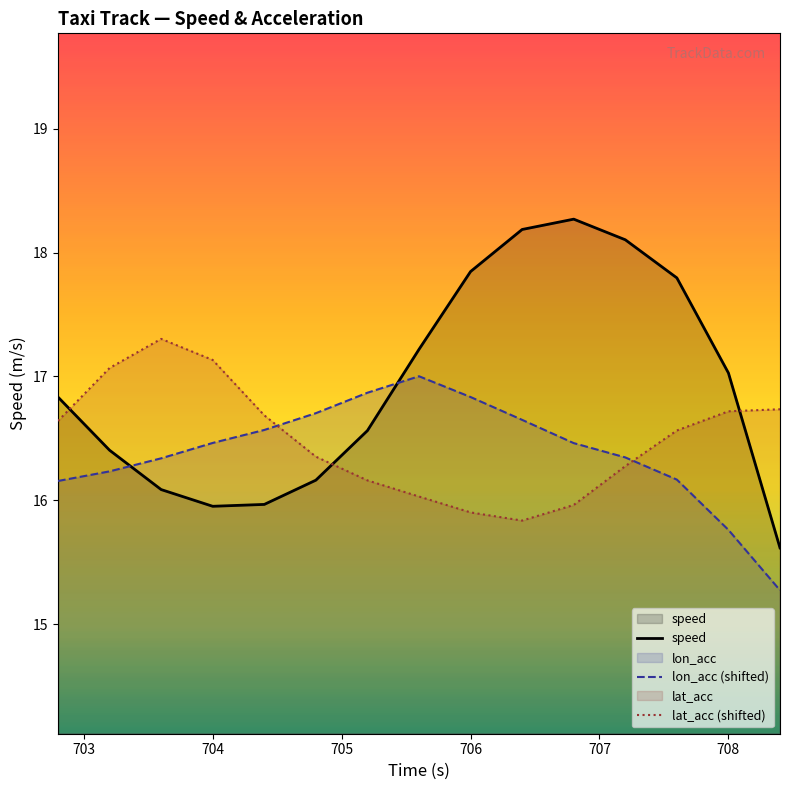

Reading left to right, what are all the values shown in this chart?

speed: 16.8	16.4	16.1	16.0	16.0	16.2	16.6	17.2	17.8	18.2	18.3	18.1	17.8	17.0	15.6
lon_acc (shifted): 16.2	16.2	16.3	16.5	16.6	16.7	16.9	17.0	16.8	16.6	16.5	16.3	16.2	15.8	15.3
lat_acc (shifted): 16.6	17.1	17.3	17.1	16.7	16.4	16.2	16.0	15.9	15.8	16.0	16.3	16.6	16.7	16.7